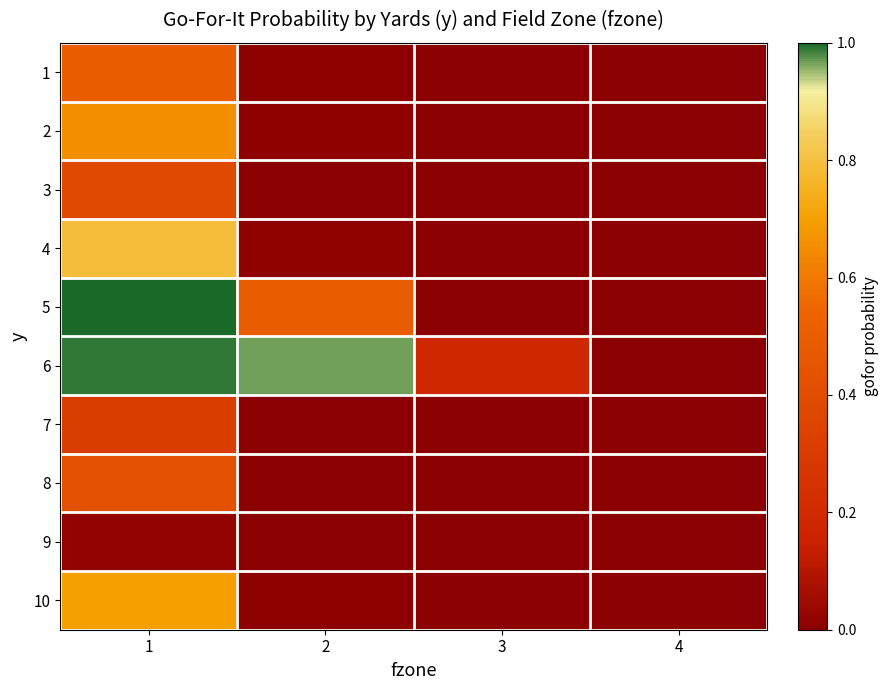

What is the spread (max minus min) of values at 1?

1.0